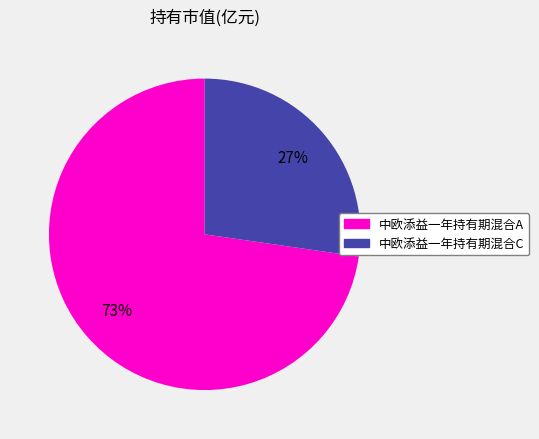

Count the number of slices in the pie.

2